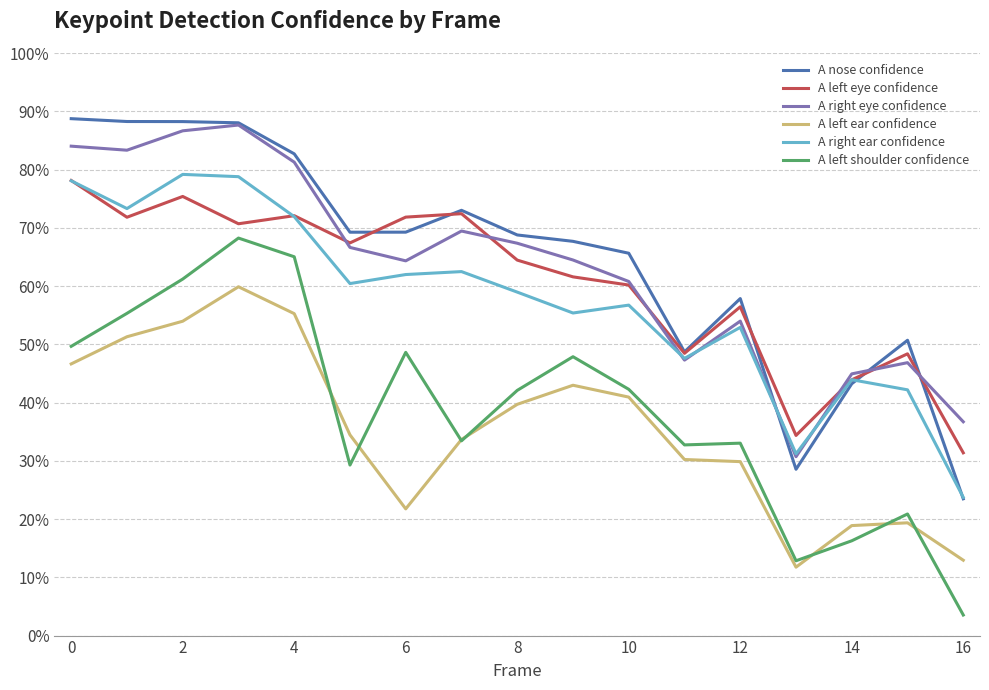

Is this an area chart (filled region under the line)?

No